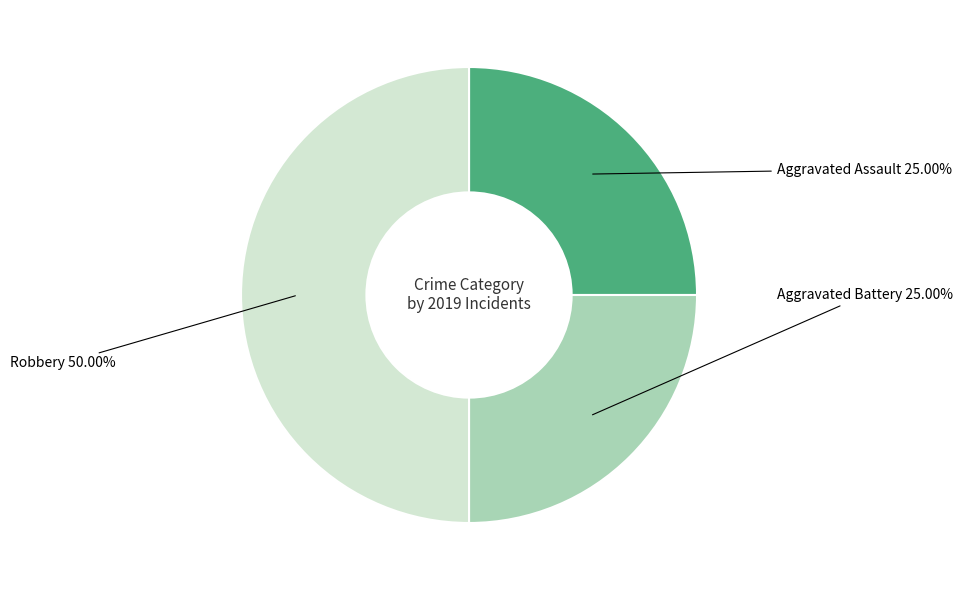

What percentage do Aggravated Assault and Robbery together represent?

75.0%